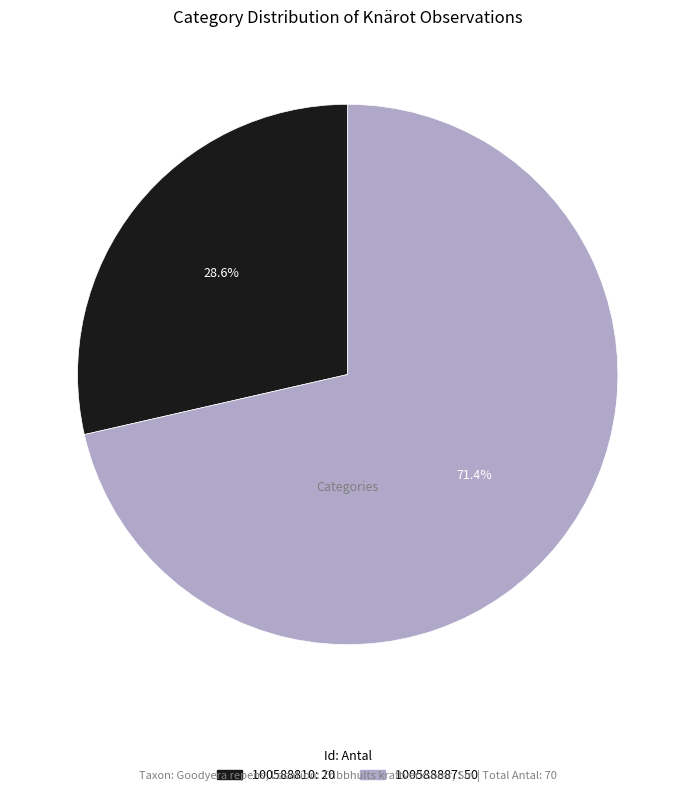

Combined, do 100588887 and 100588810 account for over 50%?

Yes